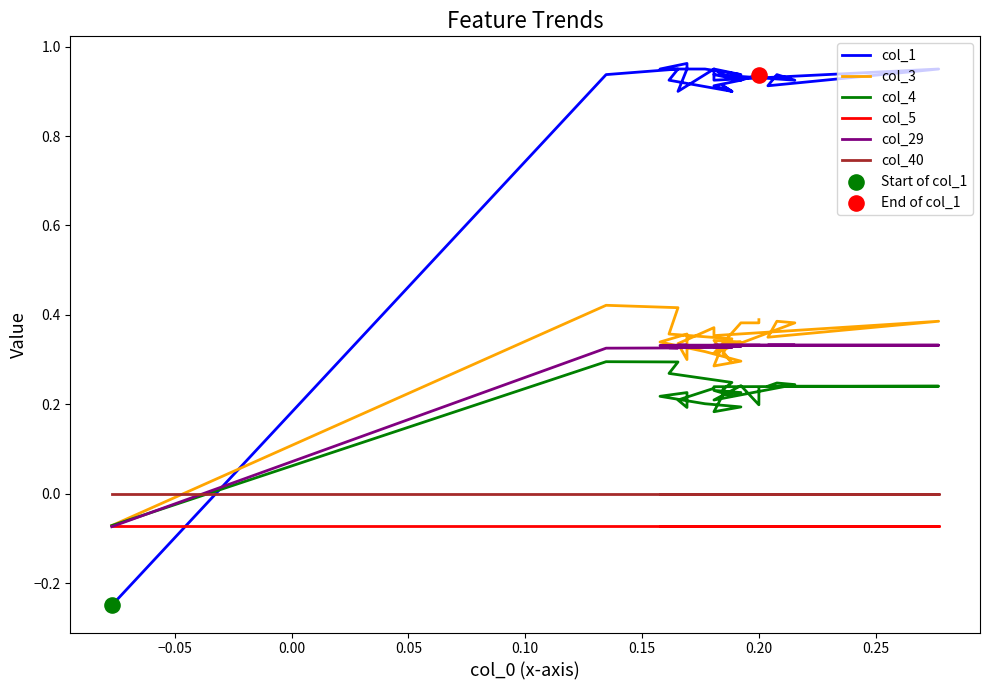

Which series has the widest spread of Y values?

col_1